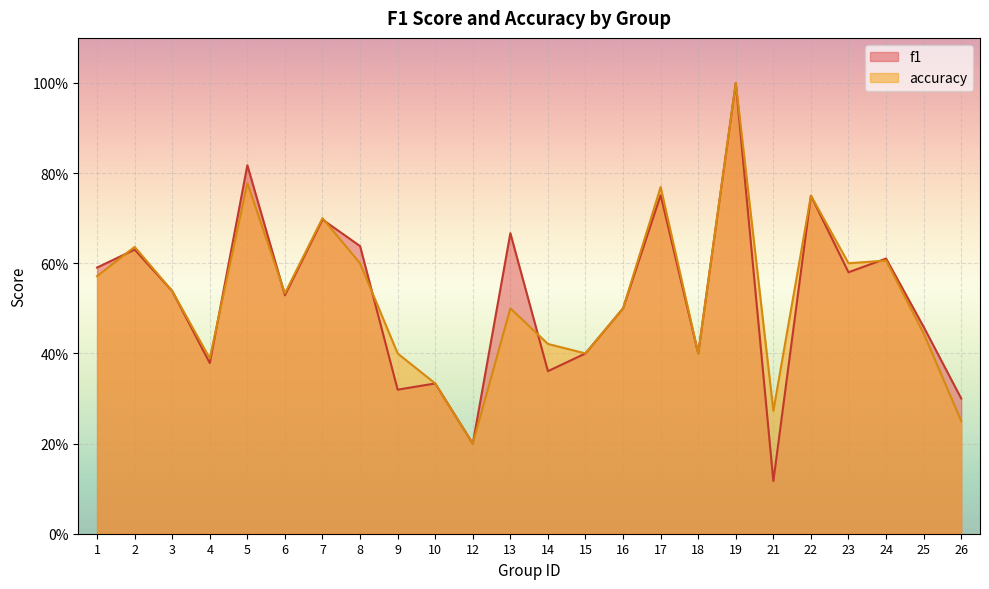

The value of accuracy at 1 is 0.6. True or false?

True